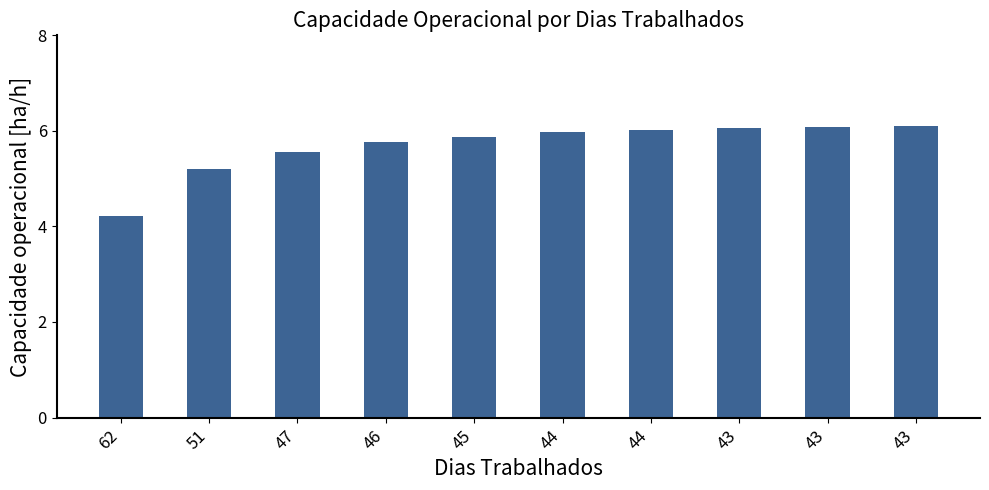

How many bars are there in total?

10